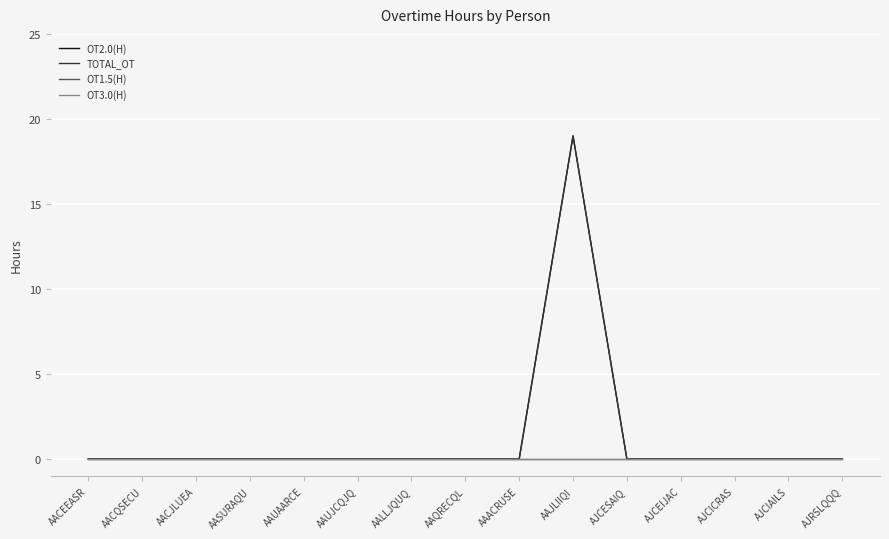

At which category does the chart reach its minimum across all series?

AACEEASR